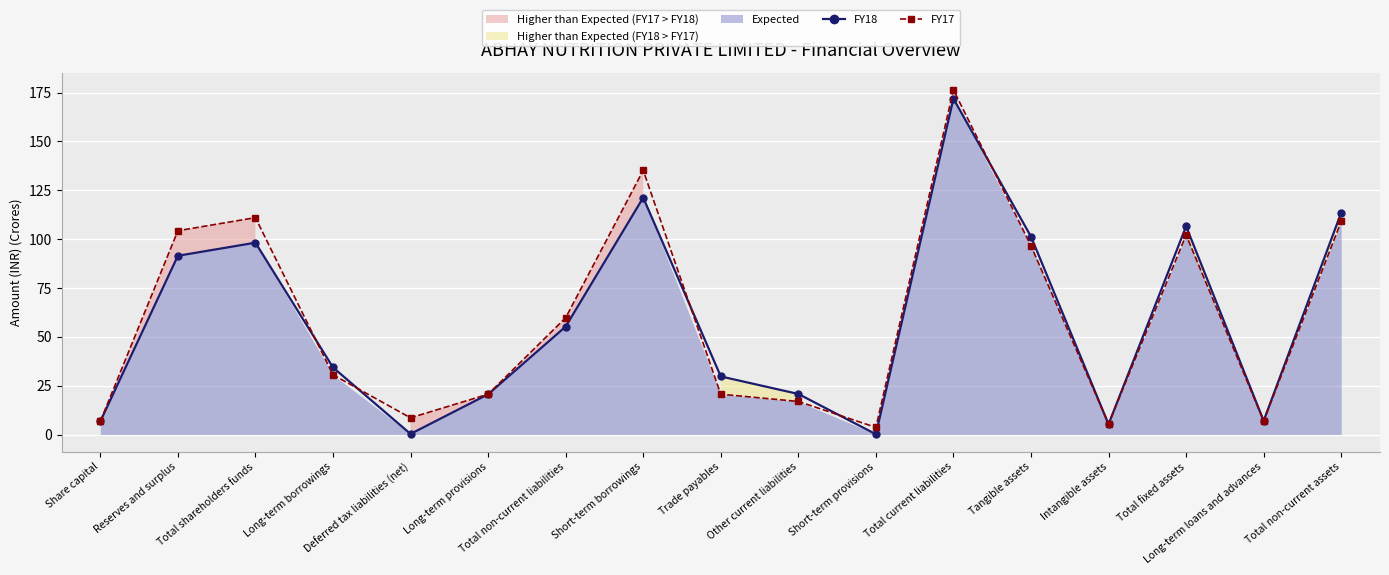

What are all the series names shown in the legend?

FY18, FY17